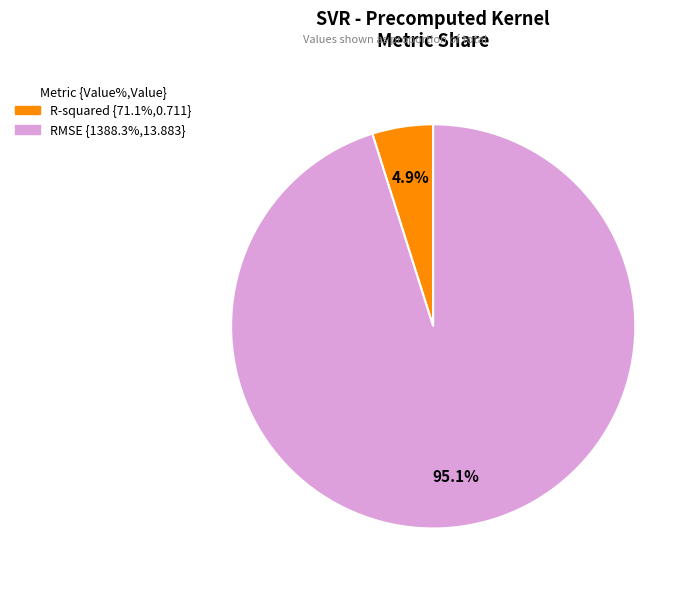

Is it true that RMSE is 87% of the pie?

False